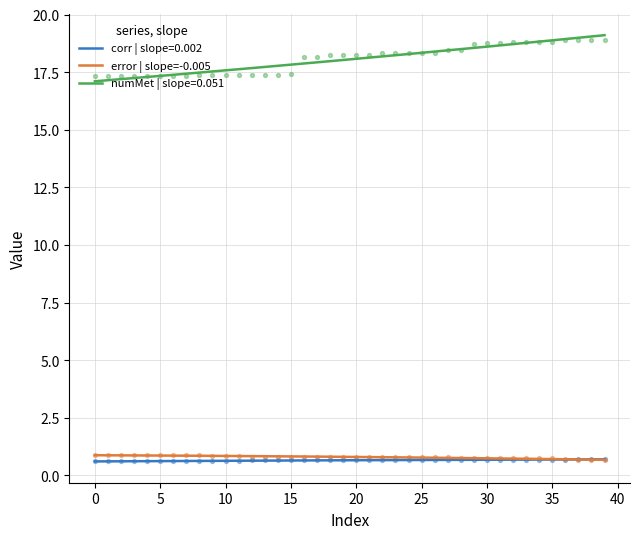

Is the value of numMet at 29 greater than the value of error at 26?

Yes